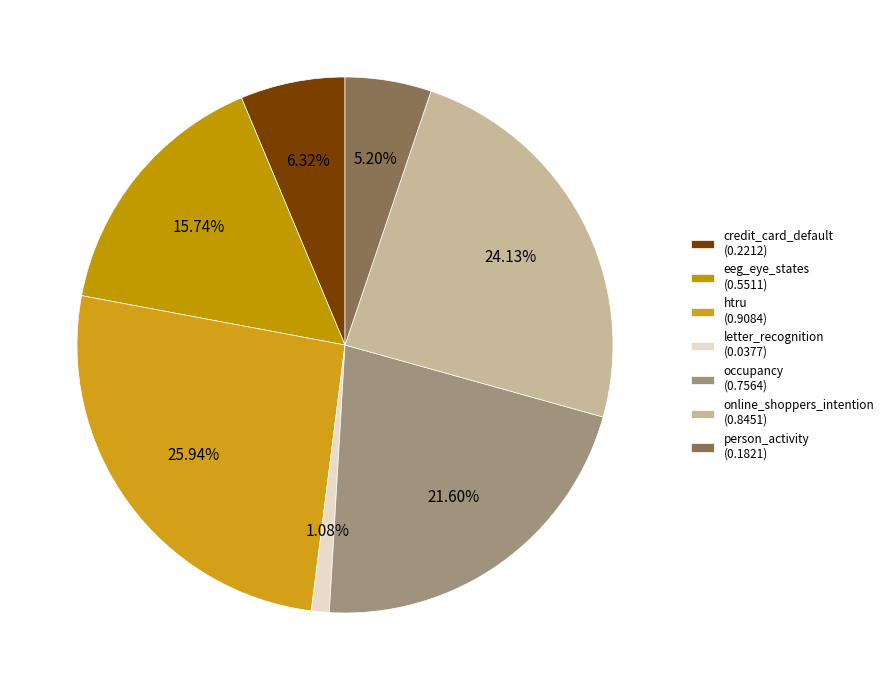

Is the sum of htru and eeg_eye_states greater than half?

No